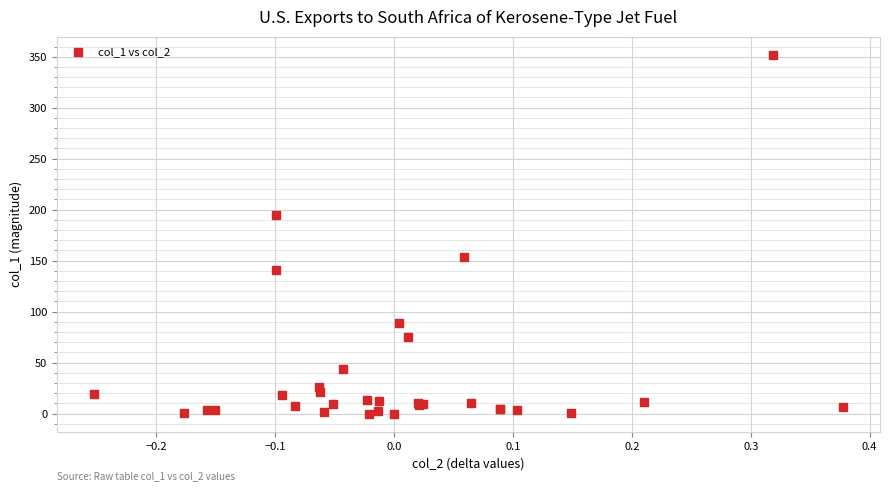

What Y value in the scatter plot is closest to 176?

194.7